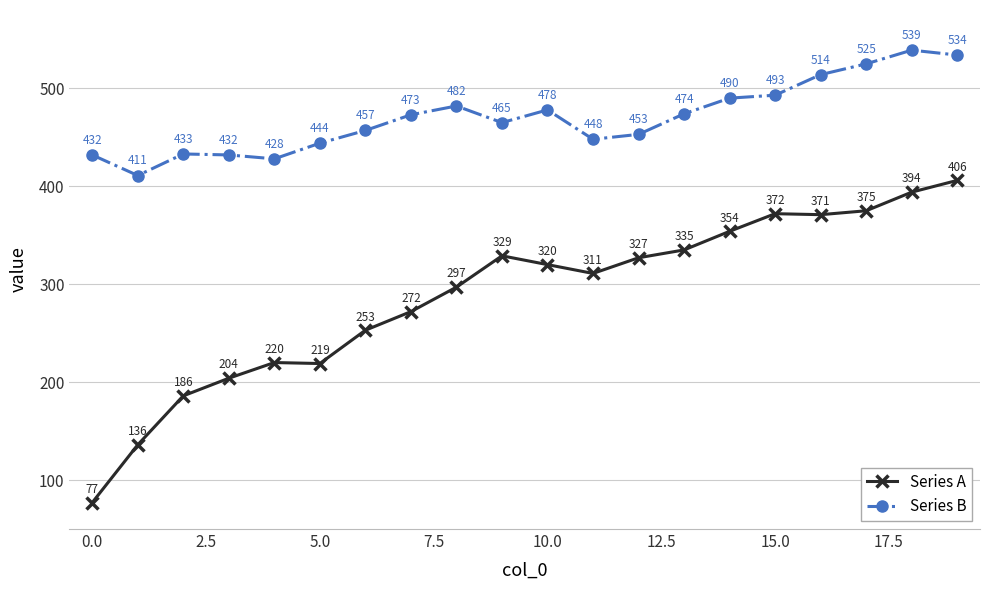

At how many categories does at least one series exceed 463?

11